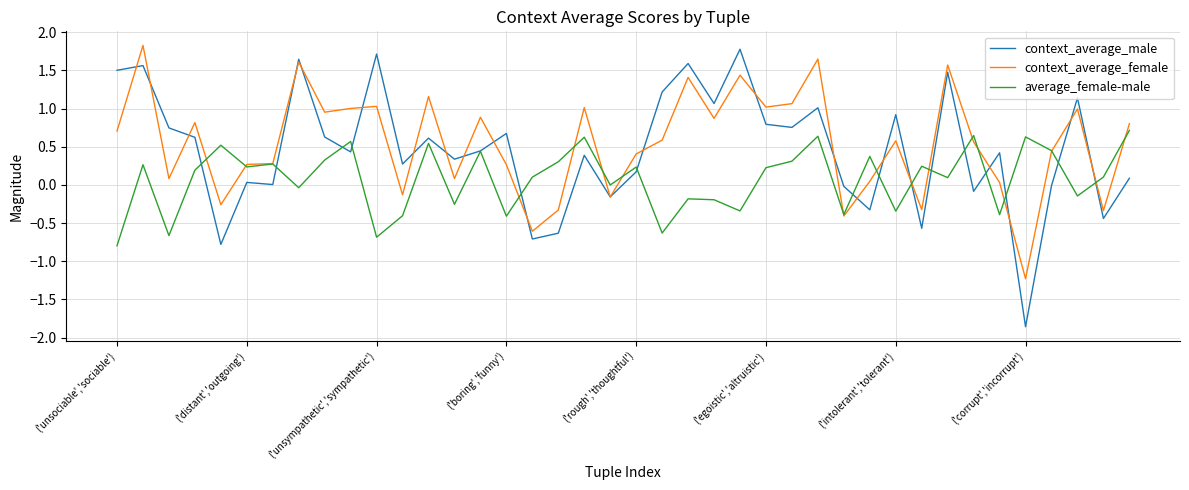

What is the maximum value shown in the chart?

1.8